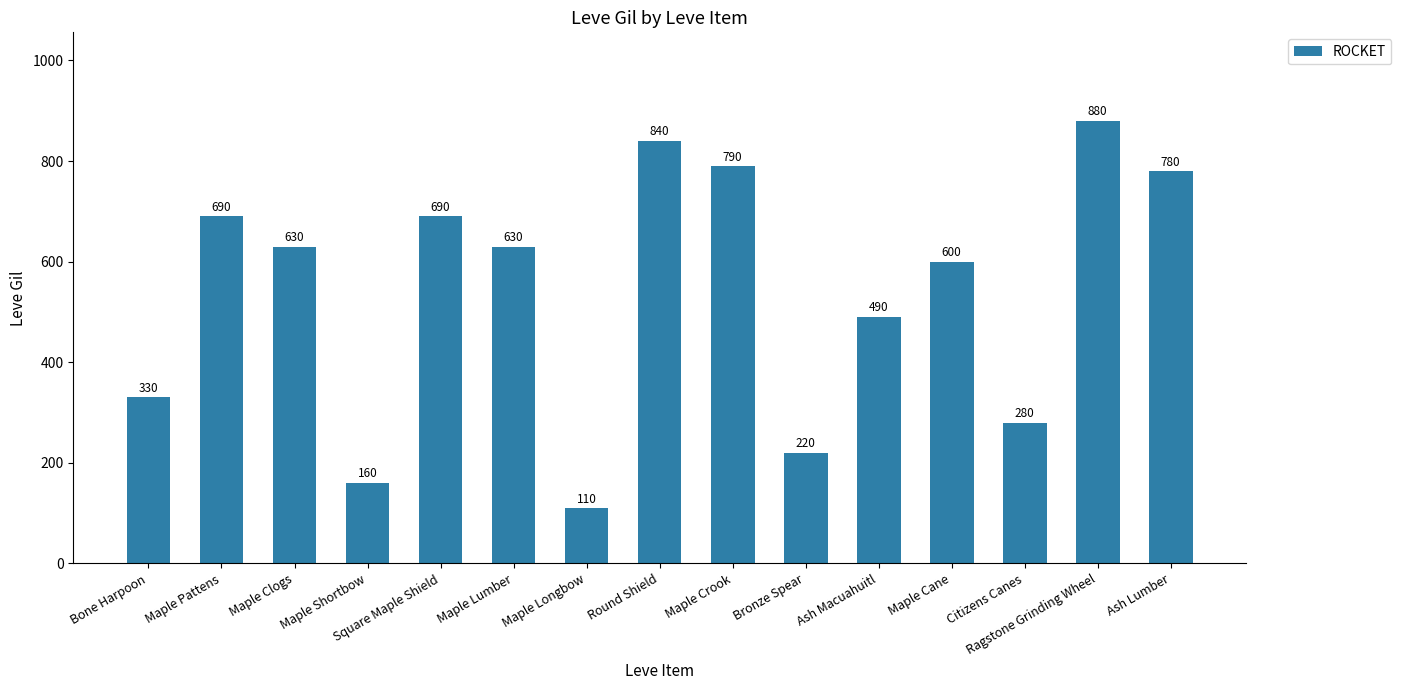

How many bars are there in total?

15